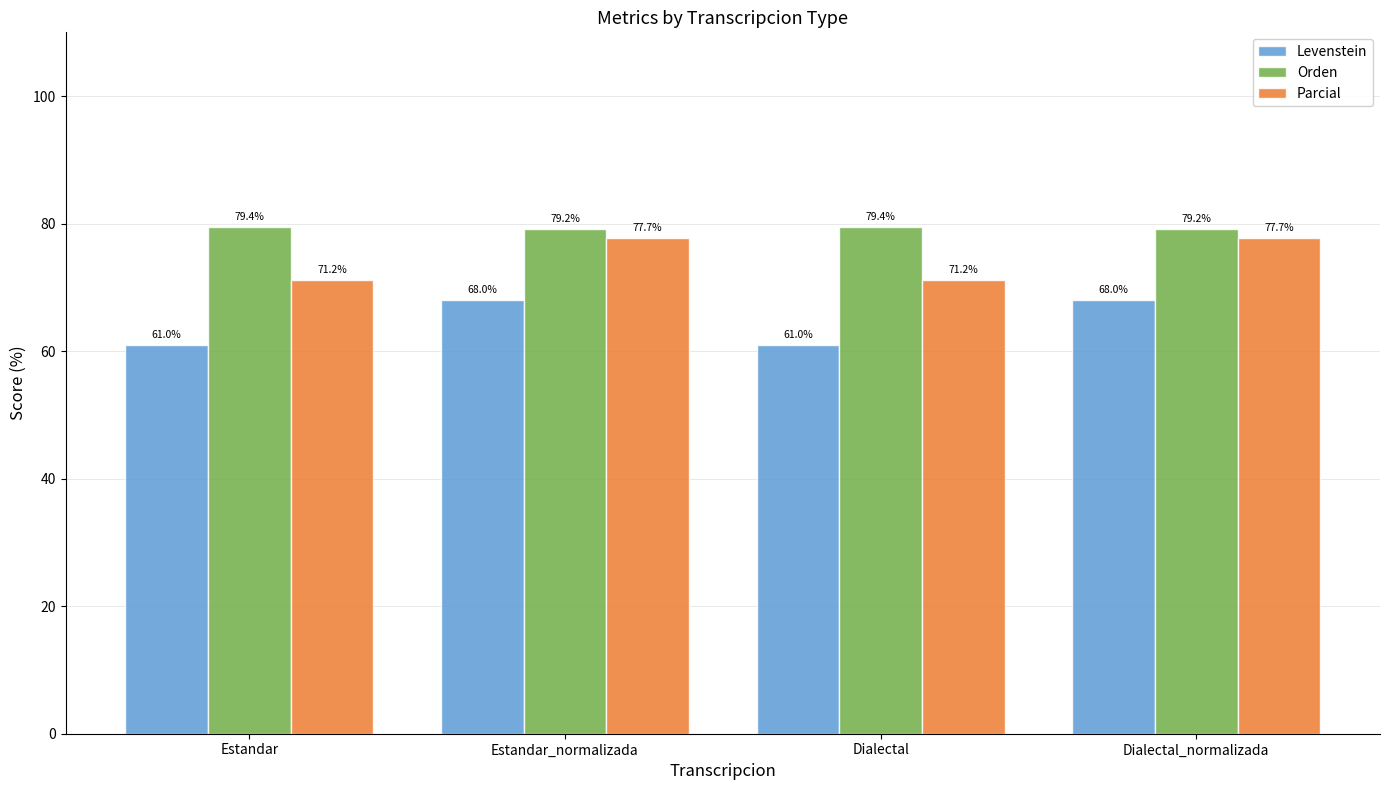

Reading left to right, extract all data points from this chart.

Levenstein: 61.0	68.0	61.0	68.0
Orden: 79.4	79.2	79.4	79.2
Parcial: 71.2	77.7	71.2	77.7